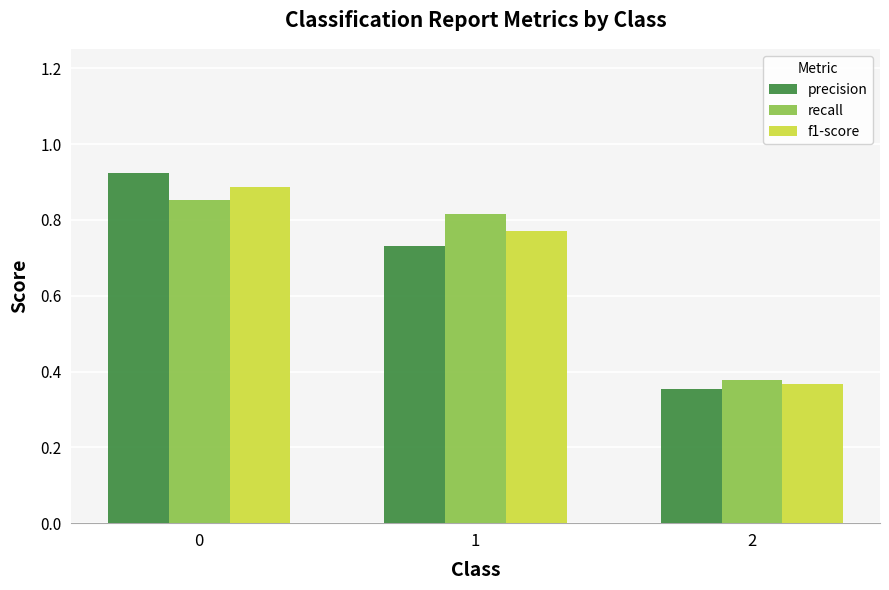

List the labels in order of f1-score value, largest first.

0, 1, 2